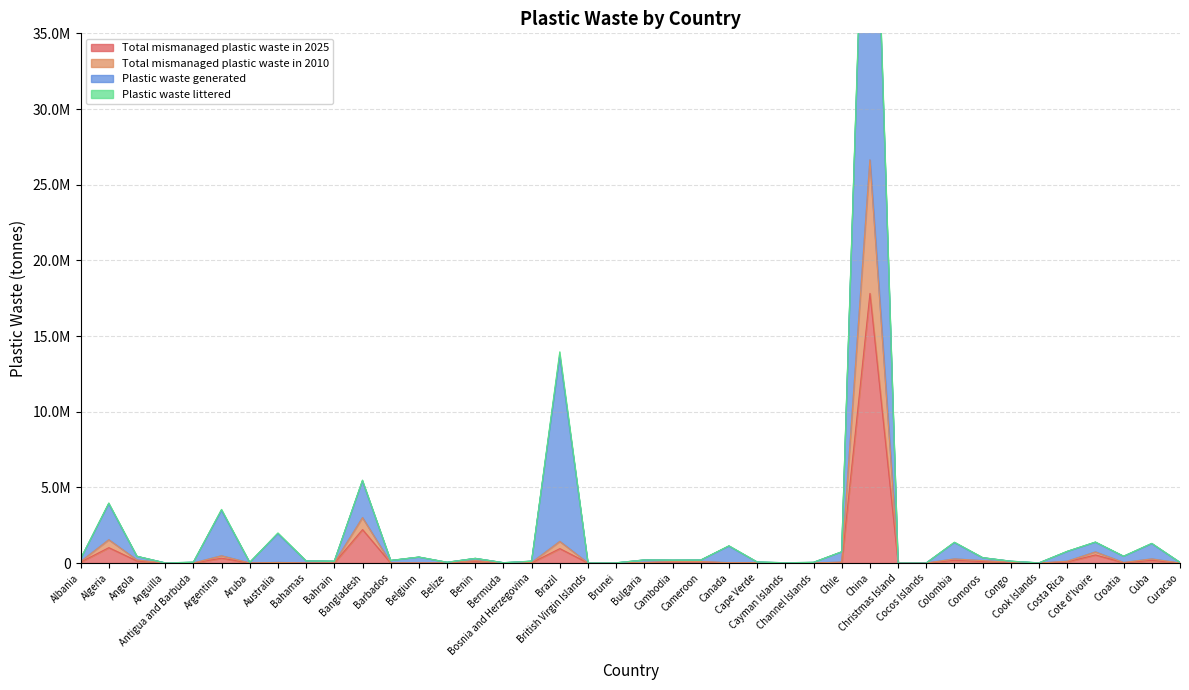

Read the Total mismanaged plastic waste in 2010 value at Benin.

162482